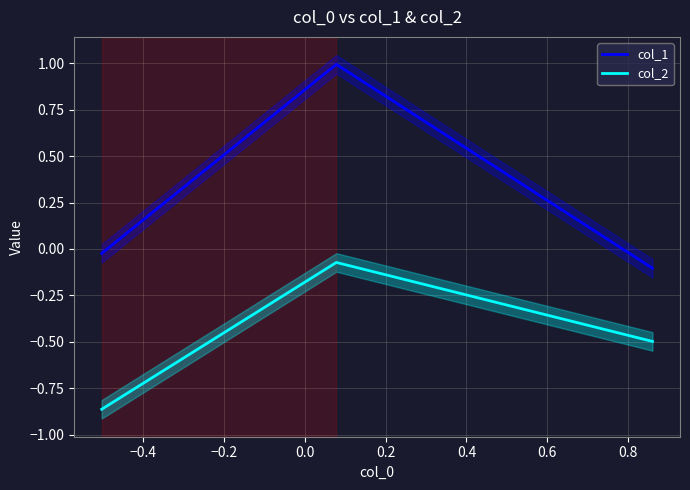

List the series in order of their peak value, highest first.

col_1, col_2